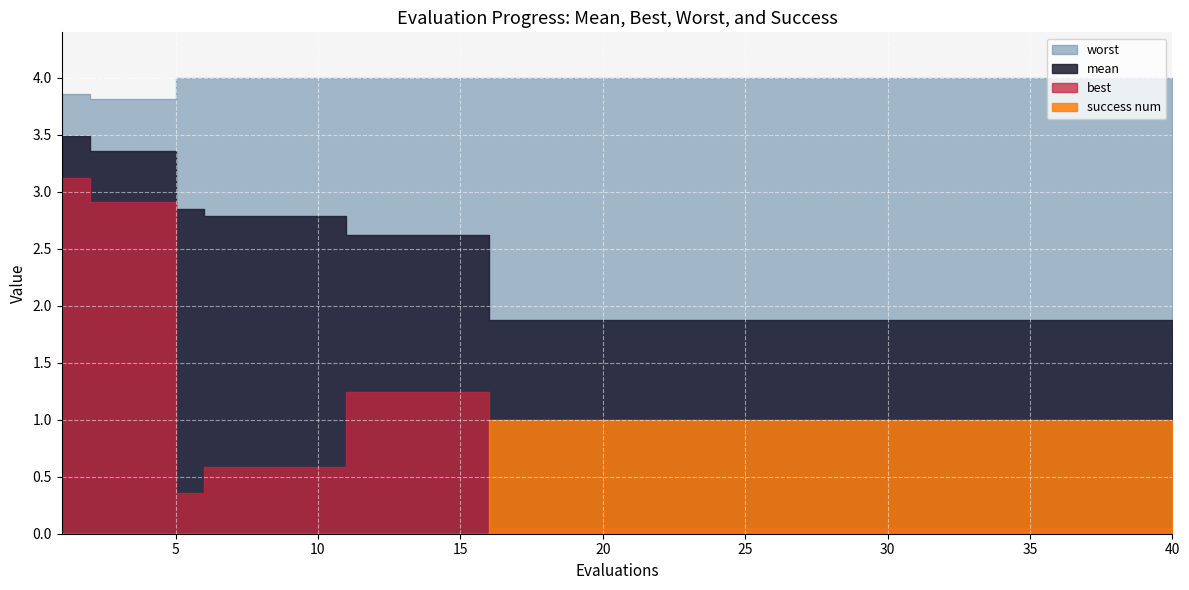

What is the sum of the mean values at 31 and 34?

3.7